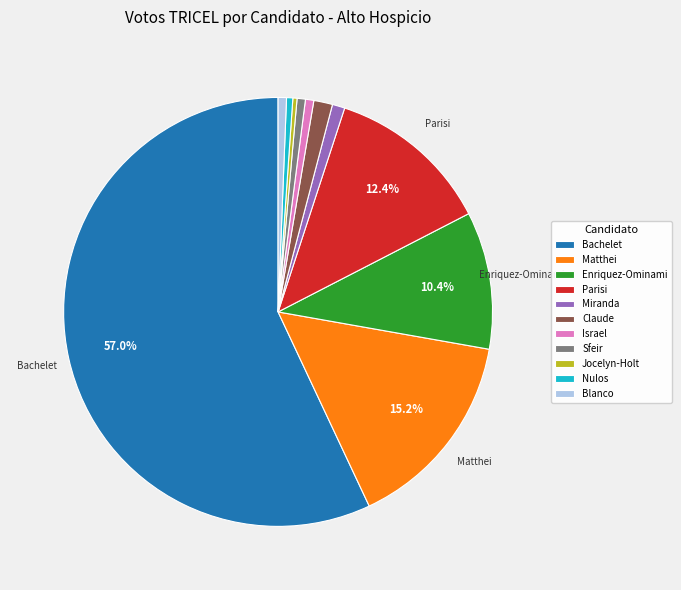

How many segments does this pie chart have?

11